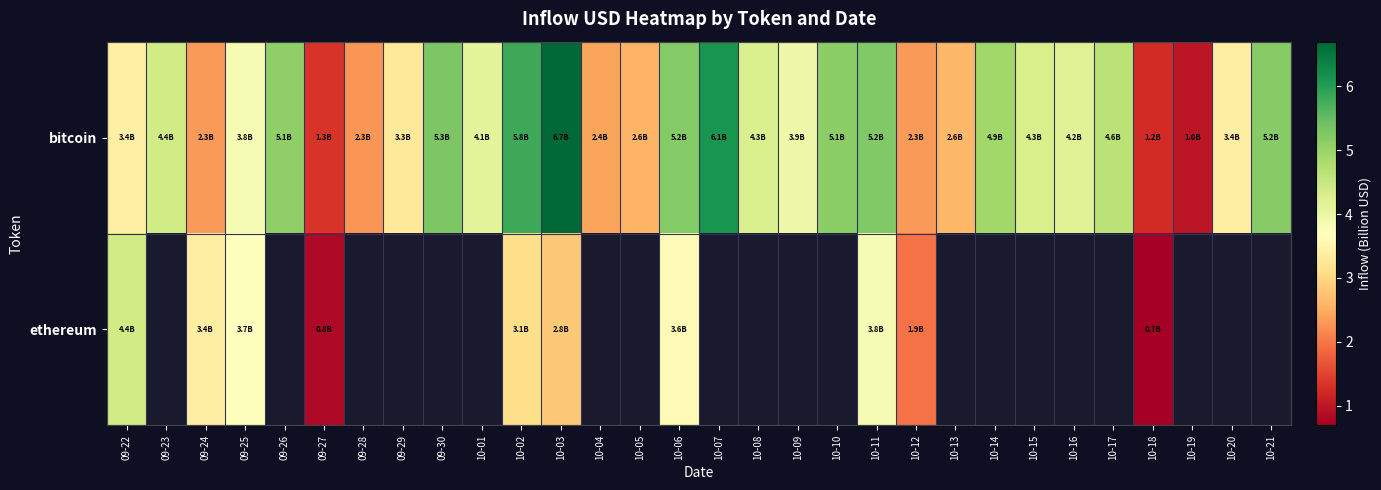

Between 09-24 and 10-18, which series saw the biggest shift?

ethereum